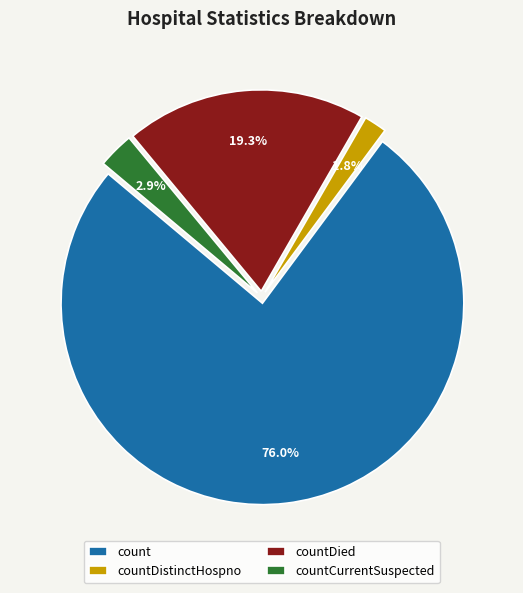

To the nearest percent, what is the combined percentage of count and countDistinctHospno?

78%